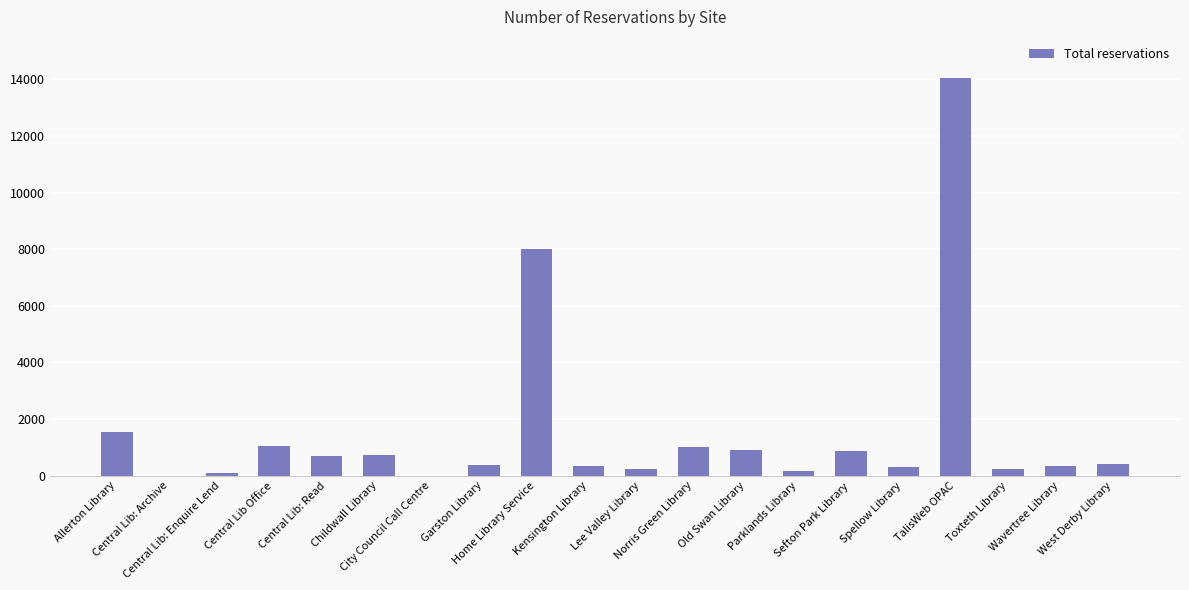

What is the sum of all values?

31308